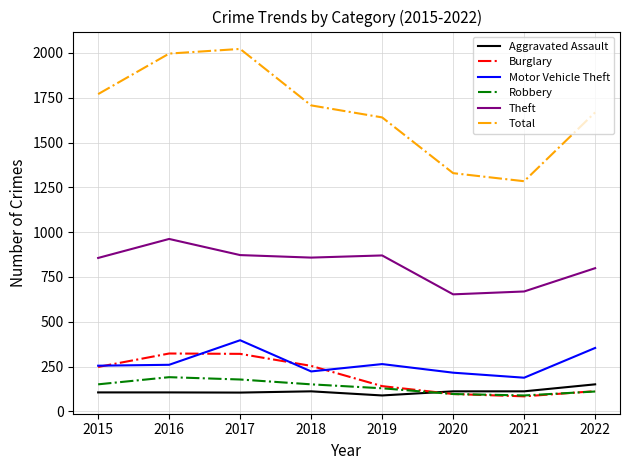

Is it true that Theft equals 962 at 2016?

True